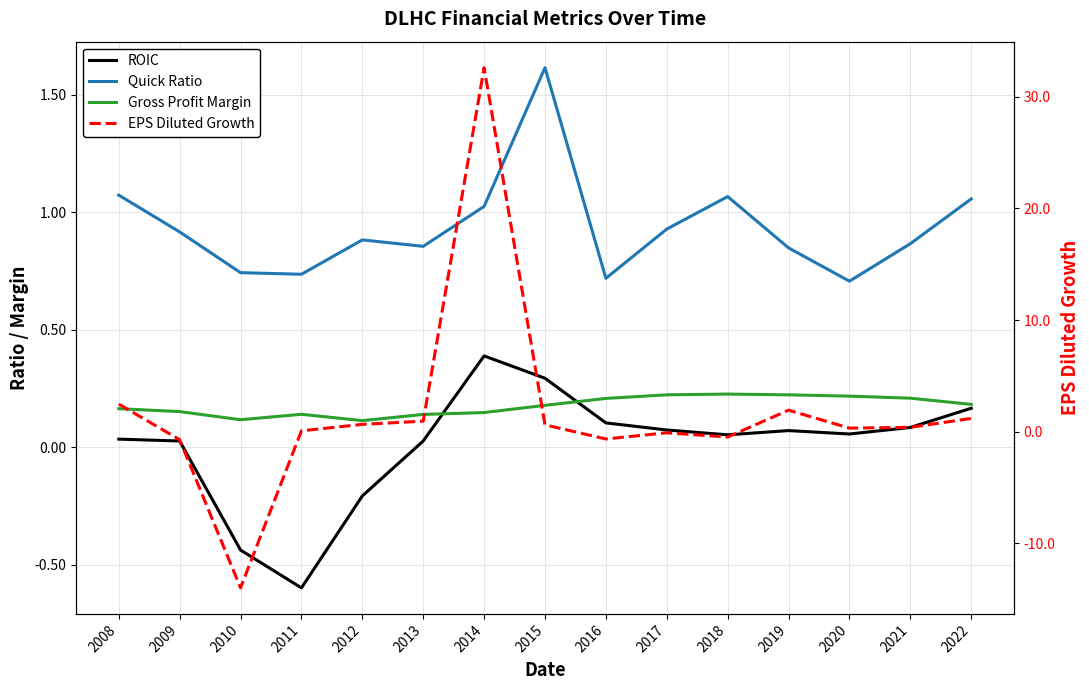

What is the sum of the Gross Profit Margin values at 2020 and 2016?

0.4